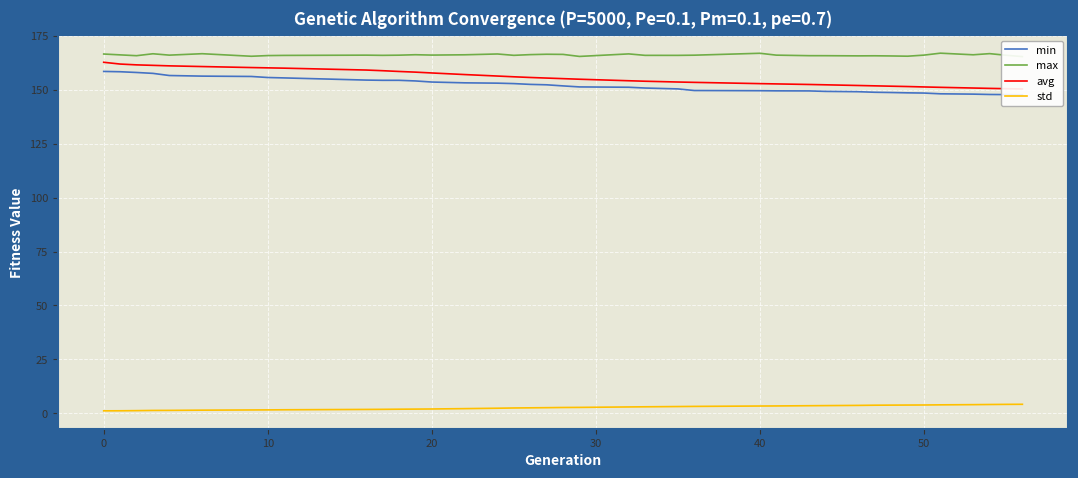

What is the difference between the second highest and second lowest values in the min series?

10.6